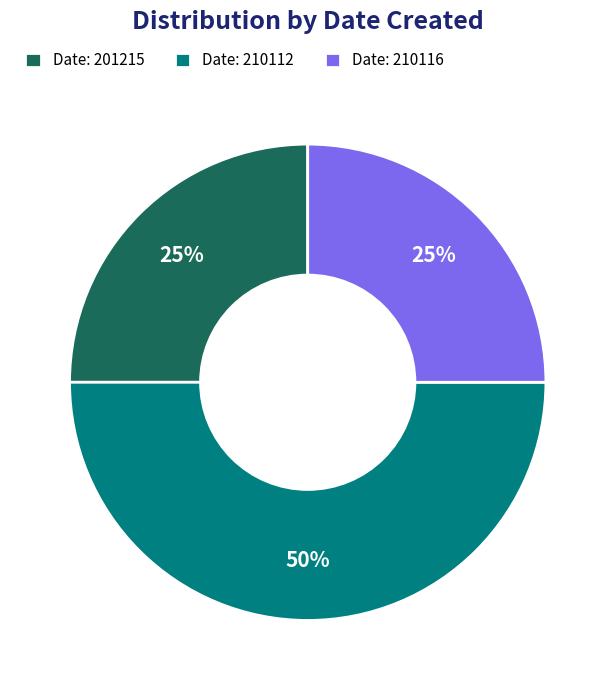

What is the ratio of the value at Date: 210112 to the value at Date: 210116?

2.0